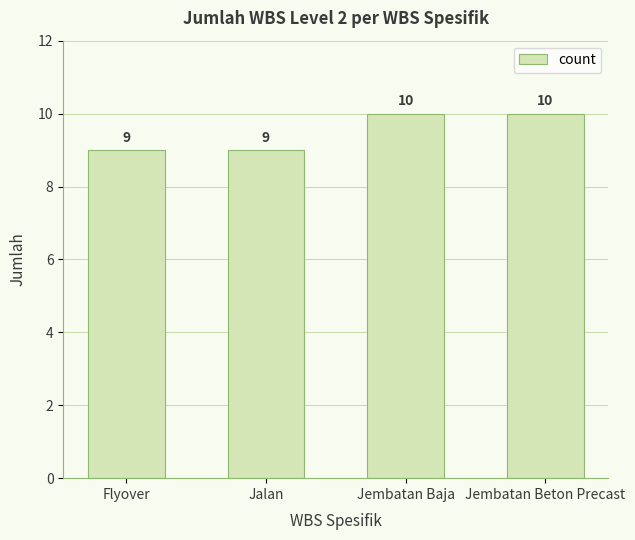

What is the sum of the values at Jembatan Beton Precast and Jalan?

19